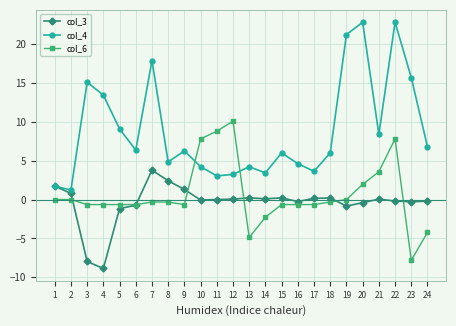

What is the spread (max minus min) of values at 2?

1.2